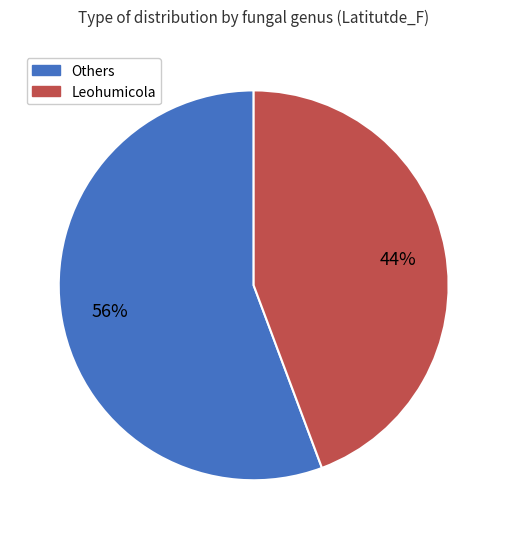

Is there a majority slice in this chart?

Yes